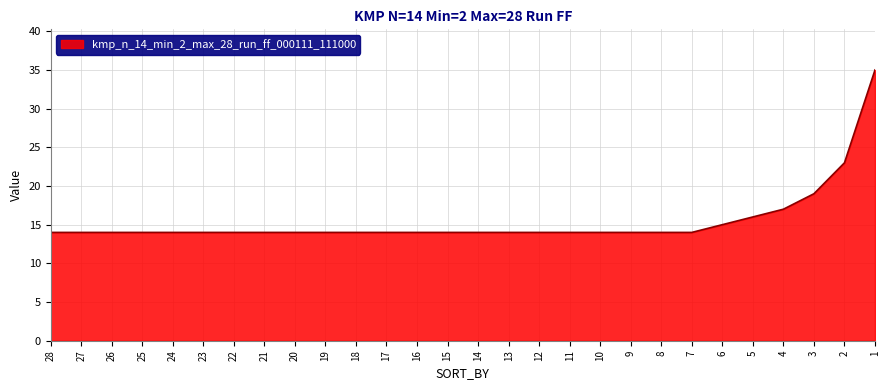

Reading right to left, transcribe all the data shown in this chart.

35	23	19	17	16	15	14	14	14	14	14	14	14	14	14	14	14	14	14	14	14	14	14	14	14	14	14	14